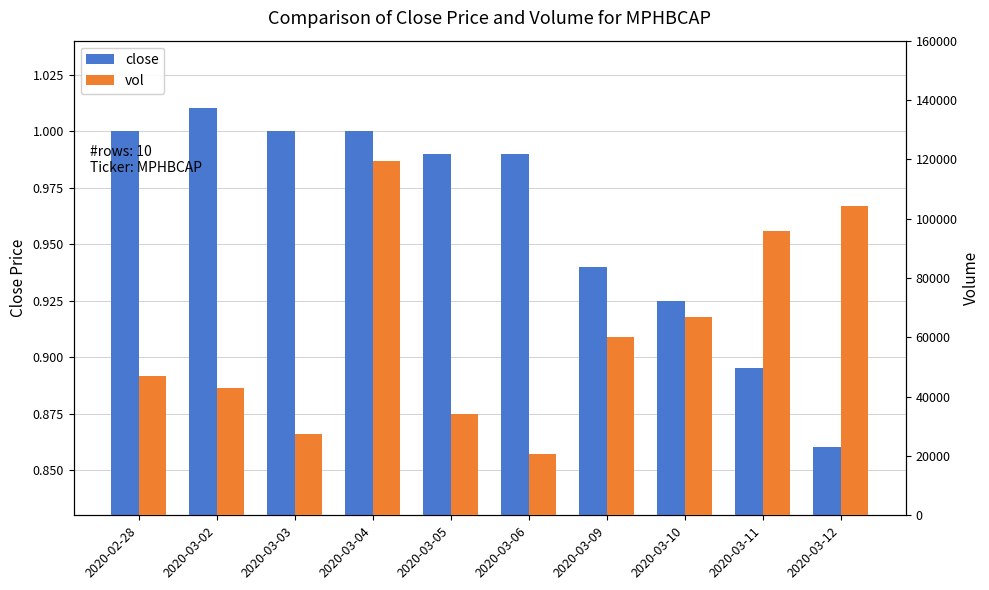

List the labels in order of vol value, smallest first.

2020-03-06, 2020-03-03, 2020-03-05, 2020-03-02, 2020-02-28, 2020-03-09, 2020-03-10, 2020-03-11, 2020-03-12, 2020-03-04